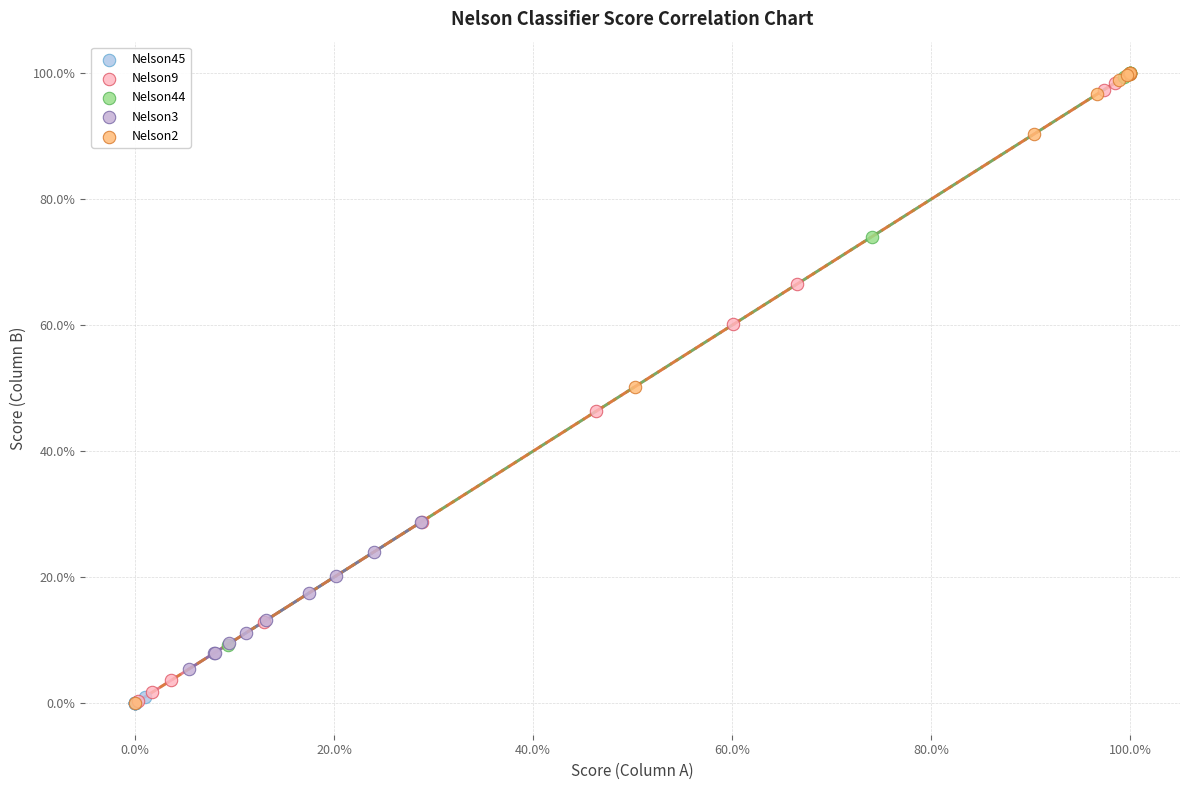

What are all the series names shown in the legend?

Nelson45, Nelson9, Nelson44, Nelson3, Nelson2